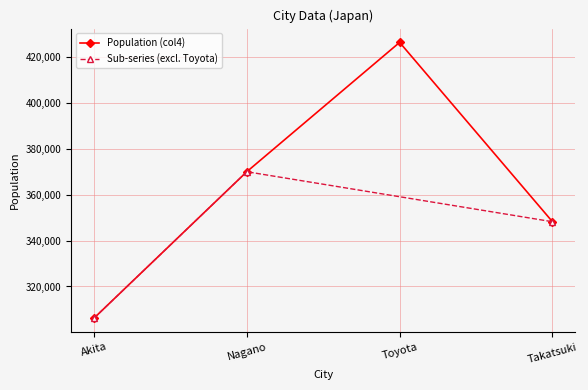

At which category does the data reach its first local peak?

Toyota